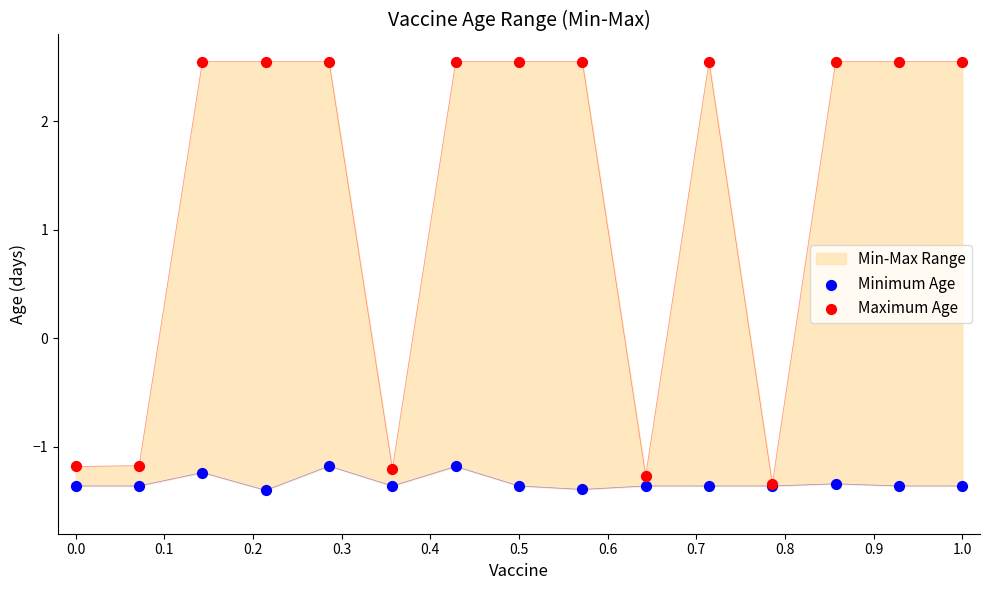

Which series contains the lowest Y value?

Minimum Age